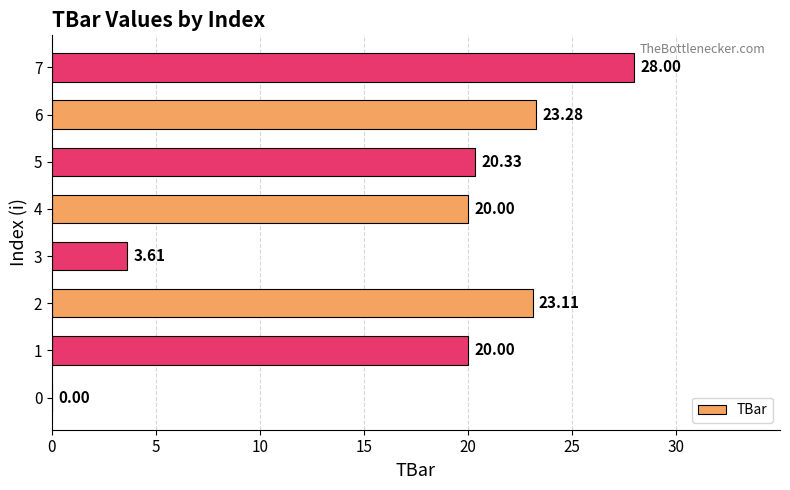

Which has a higher value, 0 or 7?

7